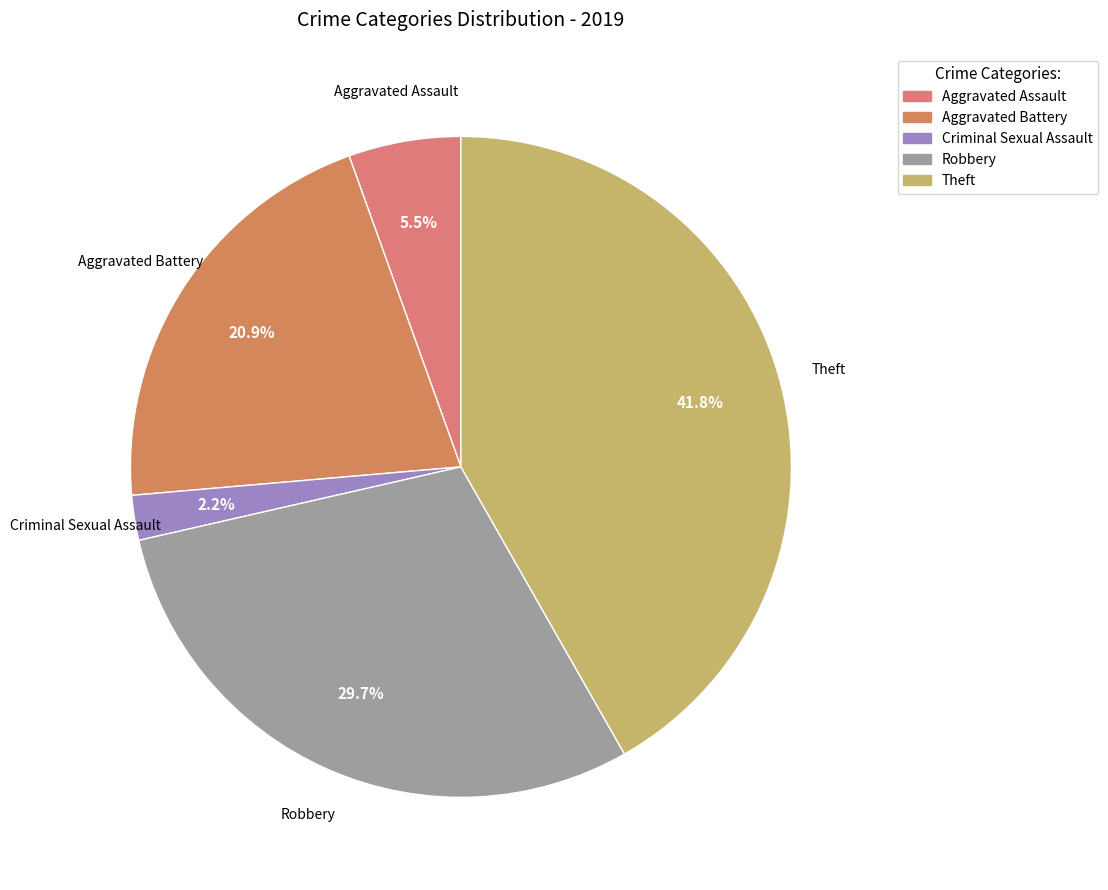

To the nearest percent, what is the average slice percentage?

20%